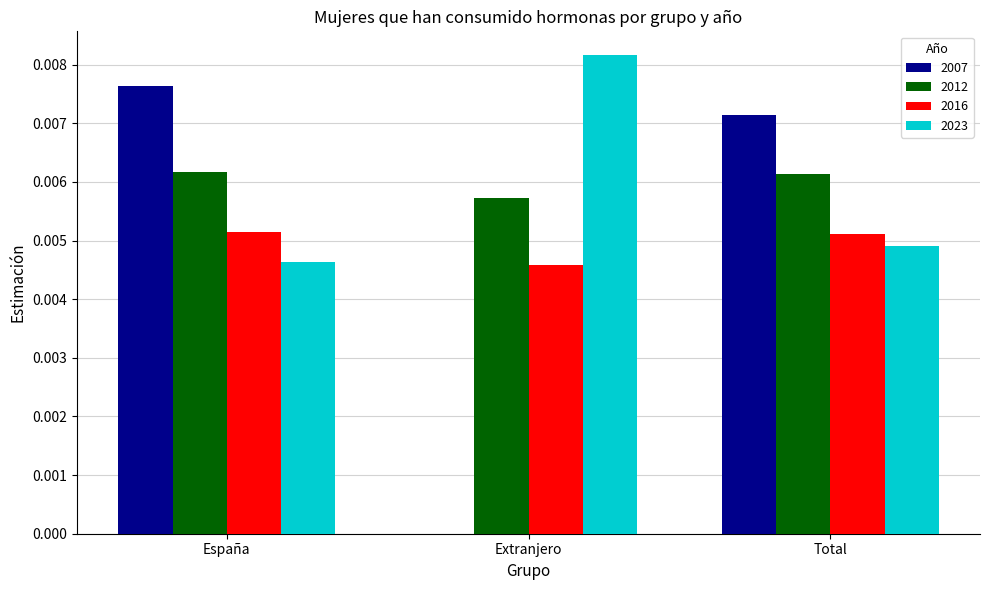

At which category is the sum across all series the highest?

España